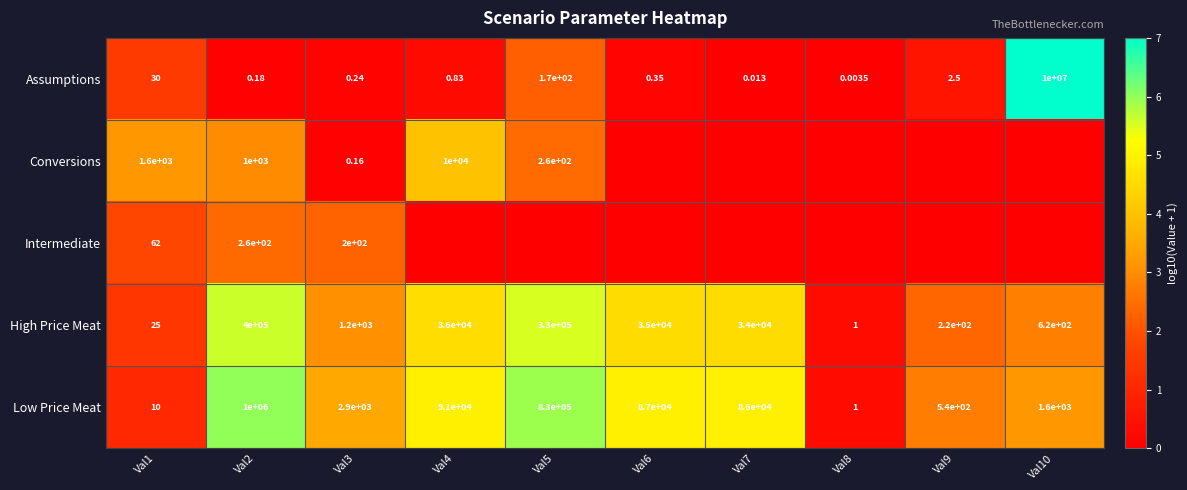

Is the value of High Price Meat at Val10 greater than the value of Intermediate at Val1?

Yes